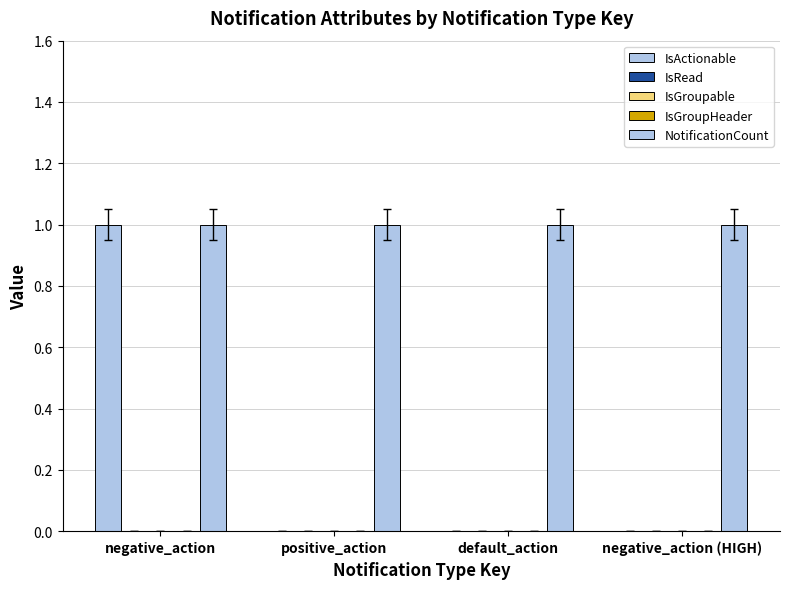

Between negative_action and negative_action (HIGH), which is larger?

negative_action